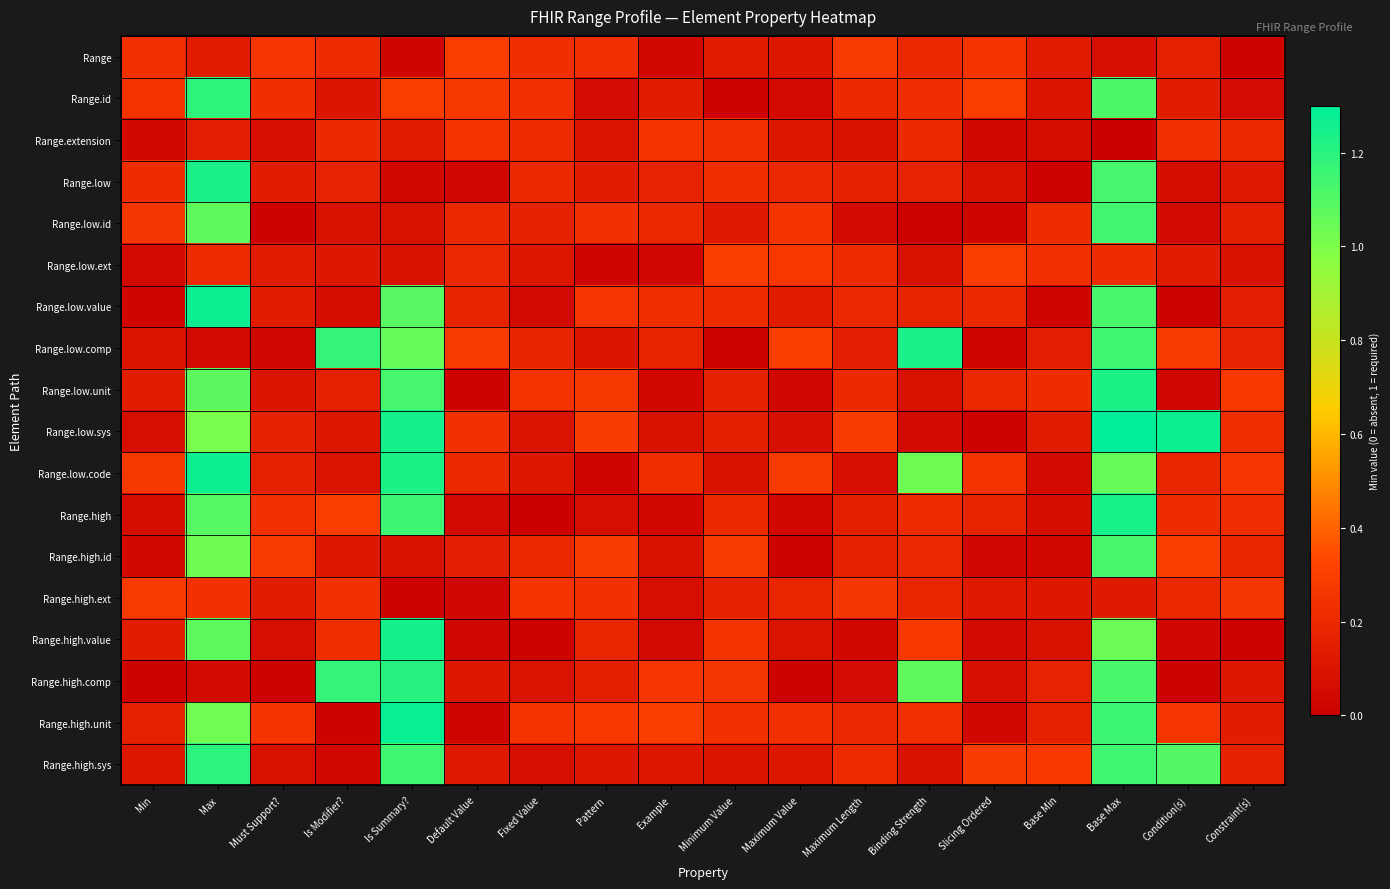

Which series has the largest total across all categories?

Range.low.code